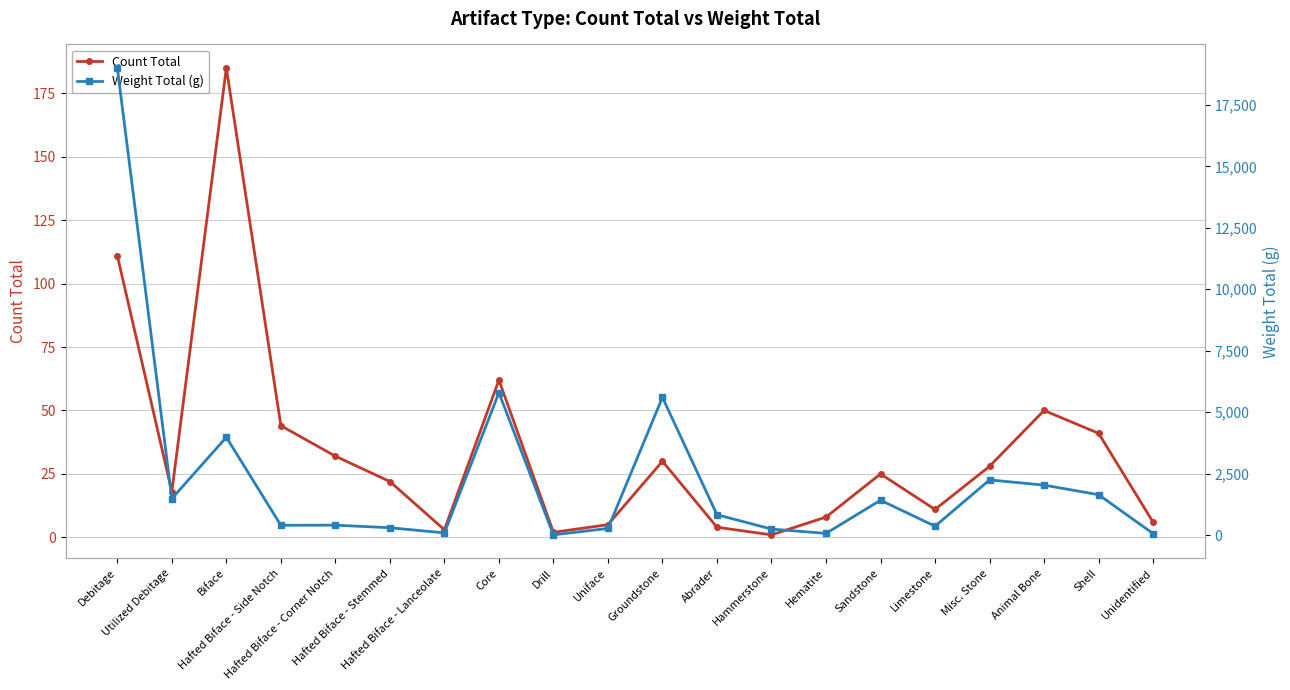

What is the maximum value shown in the chart?

19014.0